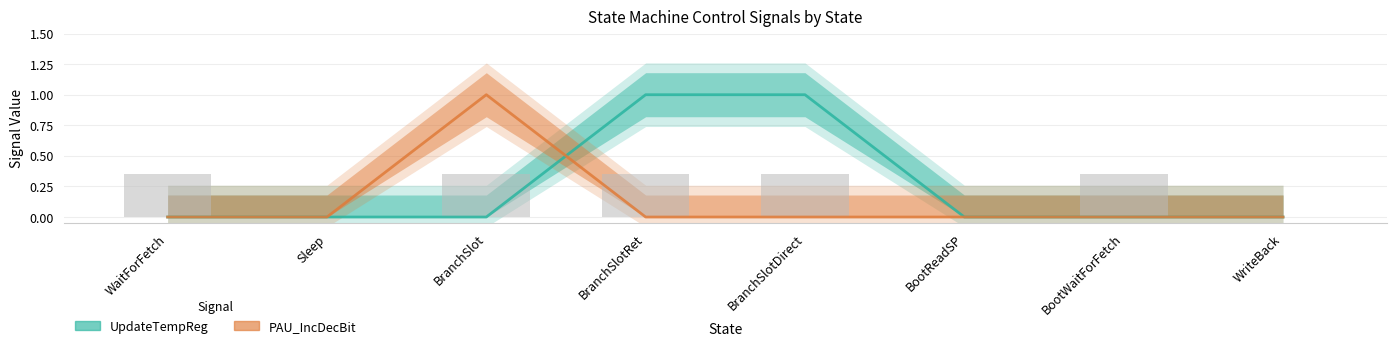

Is the value of UpdateTempReg at BootWaitForFetch greater than the value of PAU_IncDecBit at Sleep?

No